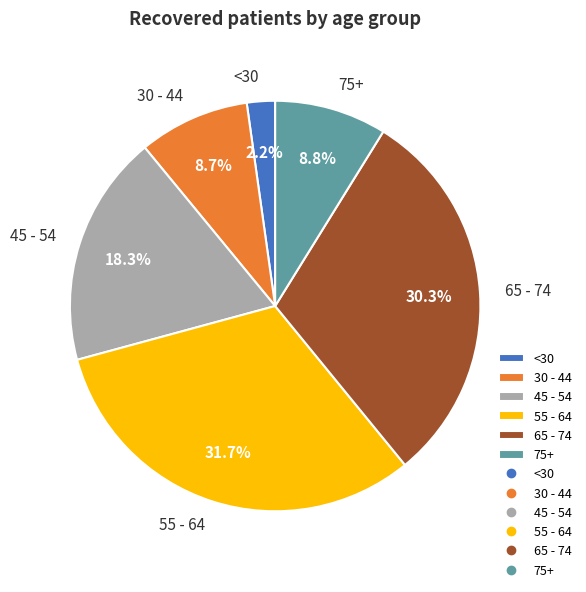

Which category has the smallest portion of the pie?

<30